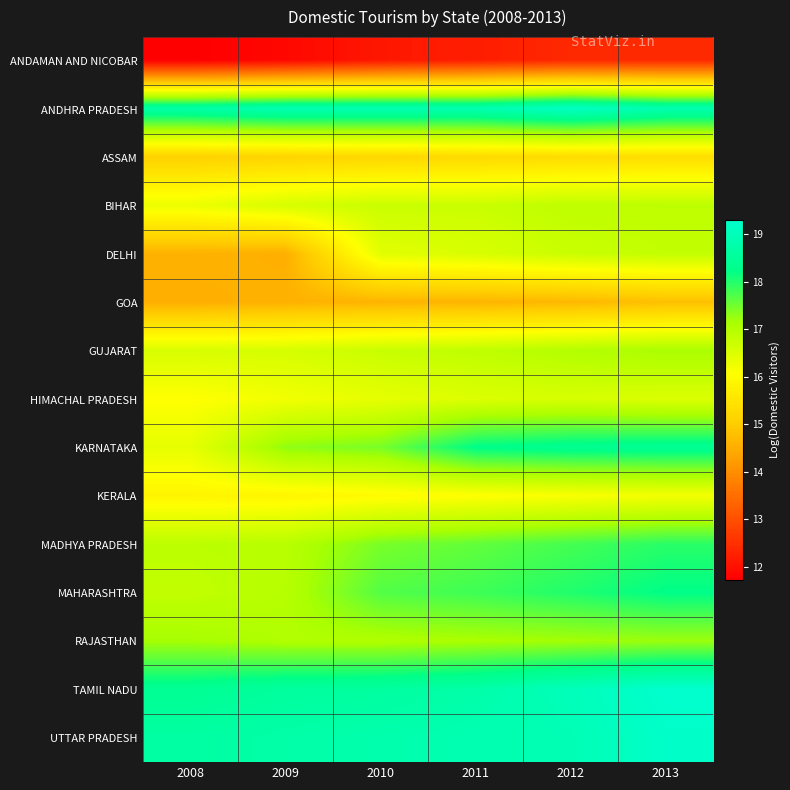

Which has a higher value, 2013 or 2009?

2013